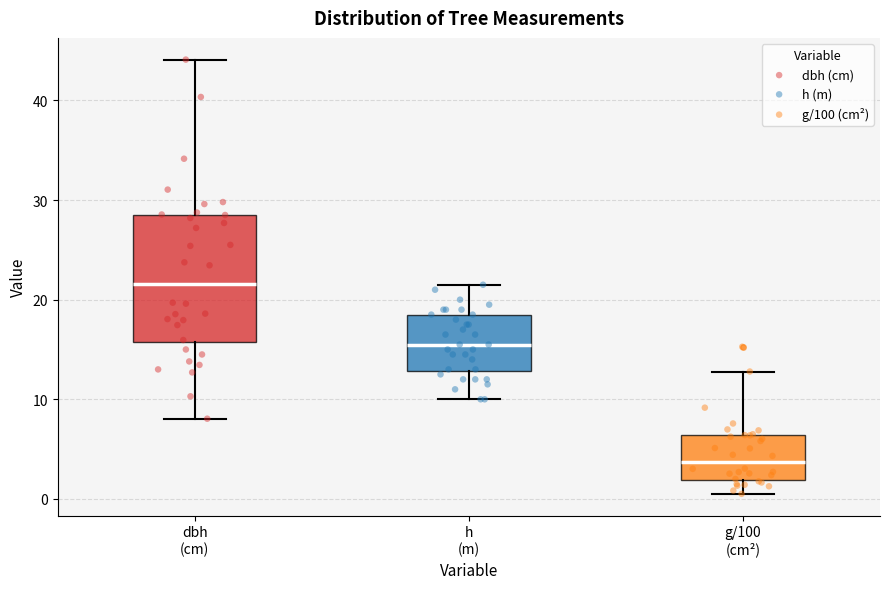

Comparing the boxes themselves (not the whiskers), which one is the tallest?

dbh (cm)